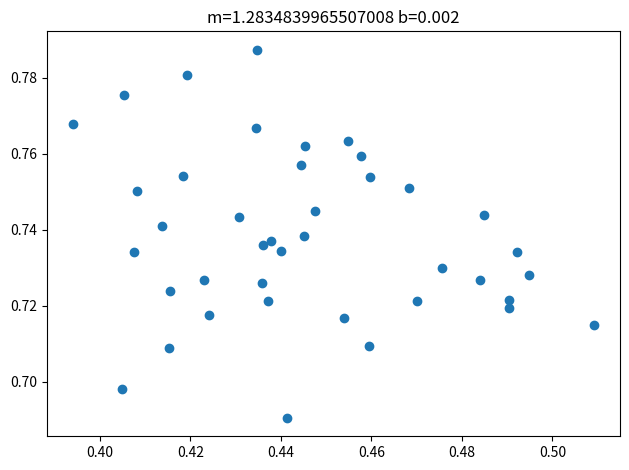

Count the number of points in this scatter plot.

40